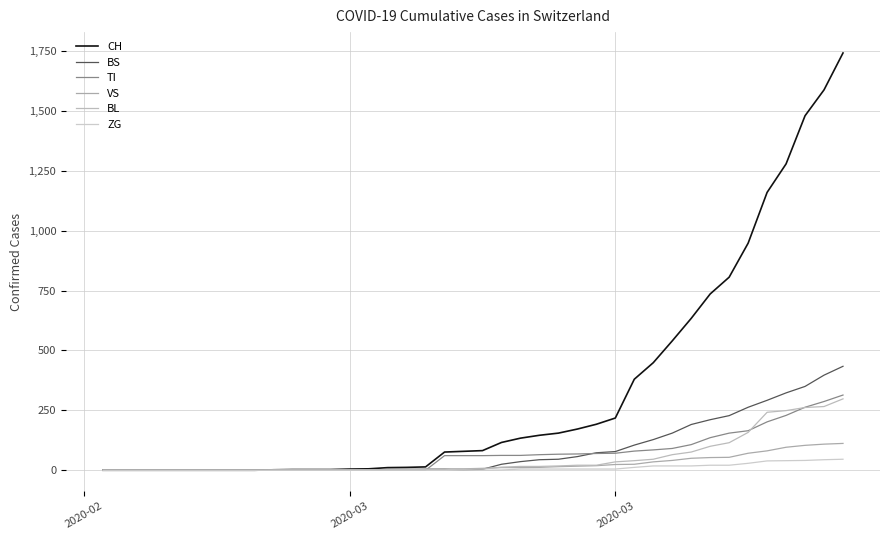

How many series are shown in this chart?

6